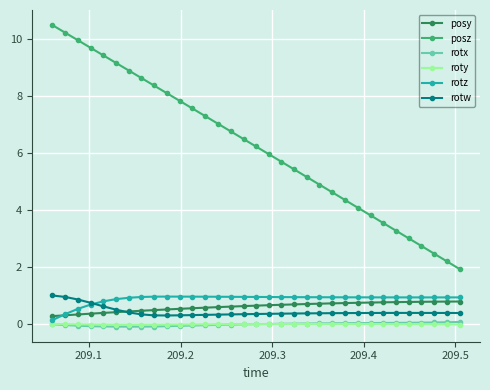

How many lines are shown in the chart?

6